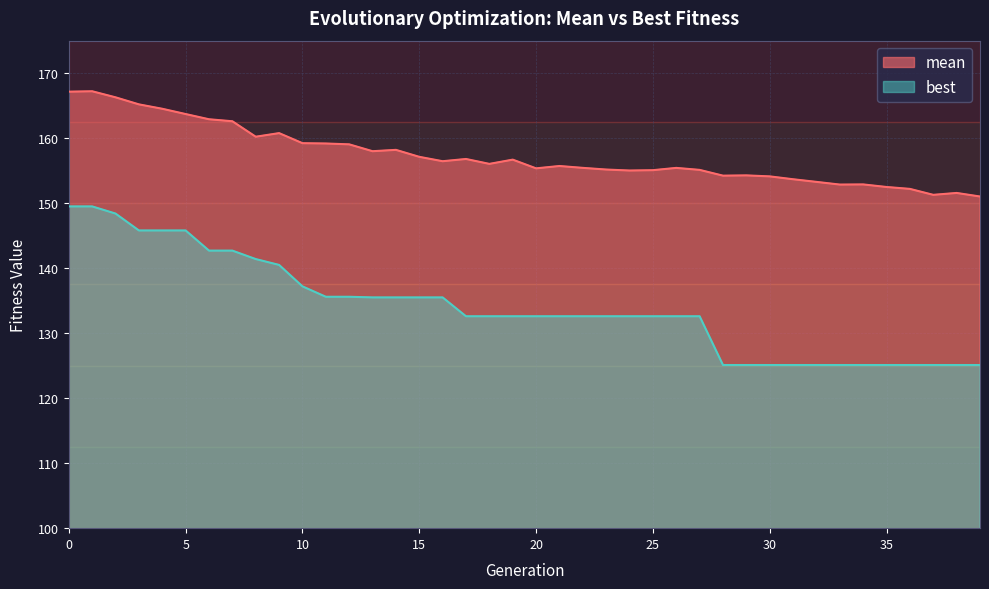

True or false: best has more than 1 points higher than both neighbors.

False